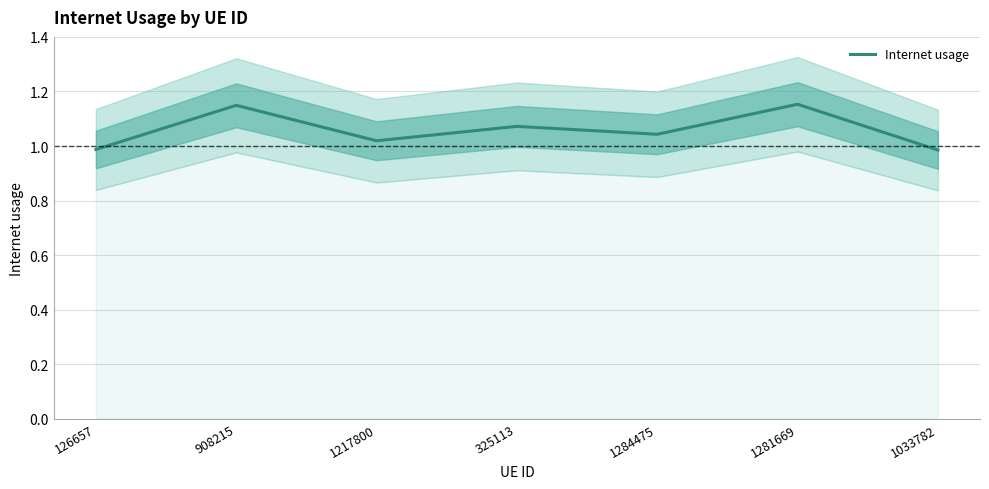

The value at 325113 is 1.9. True or false?

False